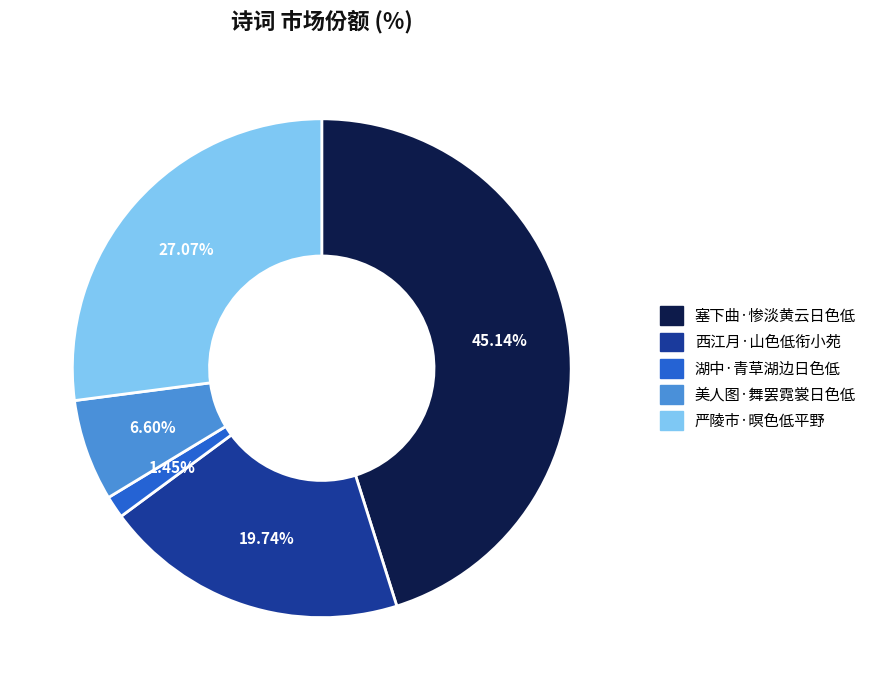

How many segments does this pie chart have?

5